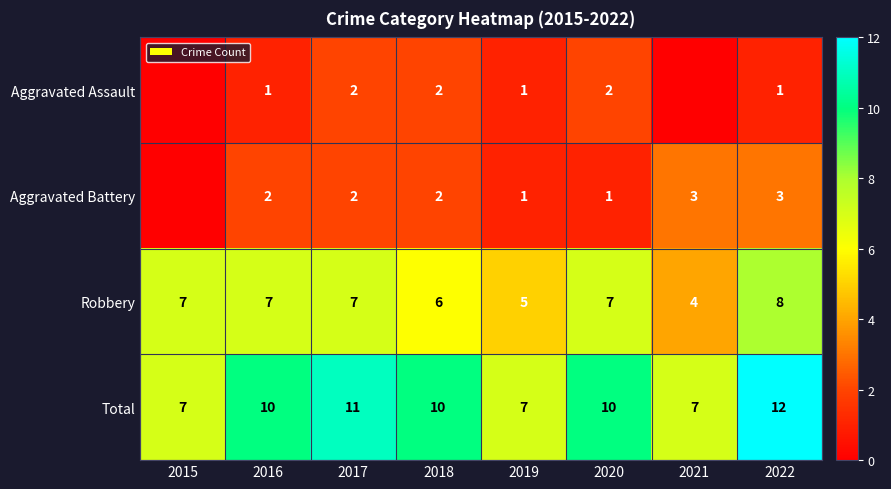

What is the difference between the highest and lowest values at 2018?

8